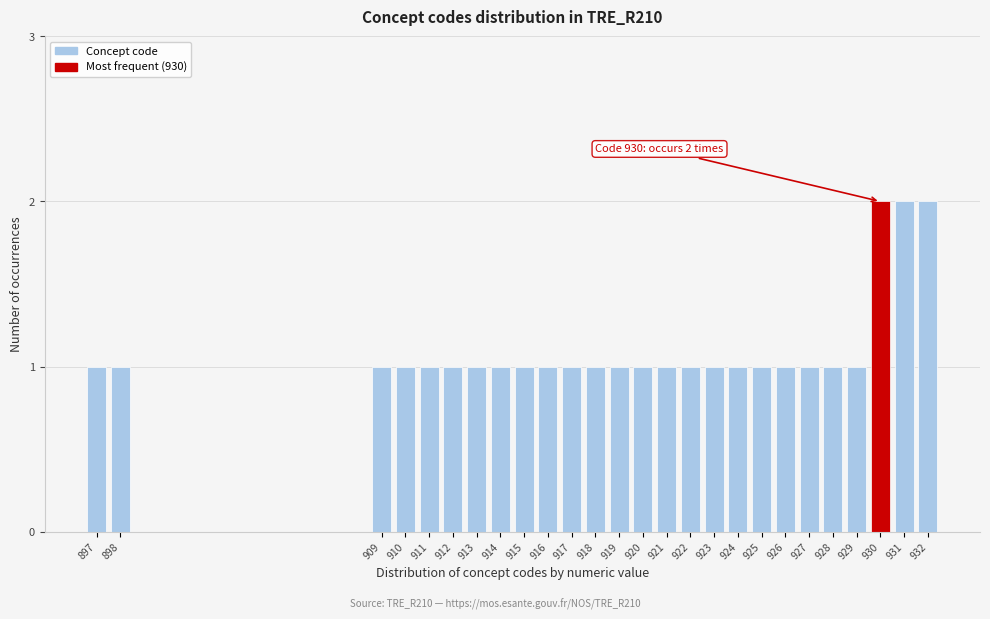

Reading left to right, list all the values displayed in this chart.

897=1	898=1	909=1	910=1	911=1	912=1	913=1	914=1	915=1	916=1	917=1	918=1	919=1	920=1	921=1	922=1	923=1	924=1	925=1	926=1	927=1	928=1	929=1	930=2	931=2	932=2